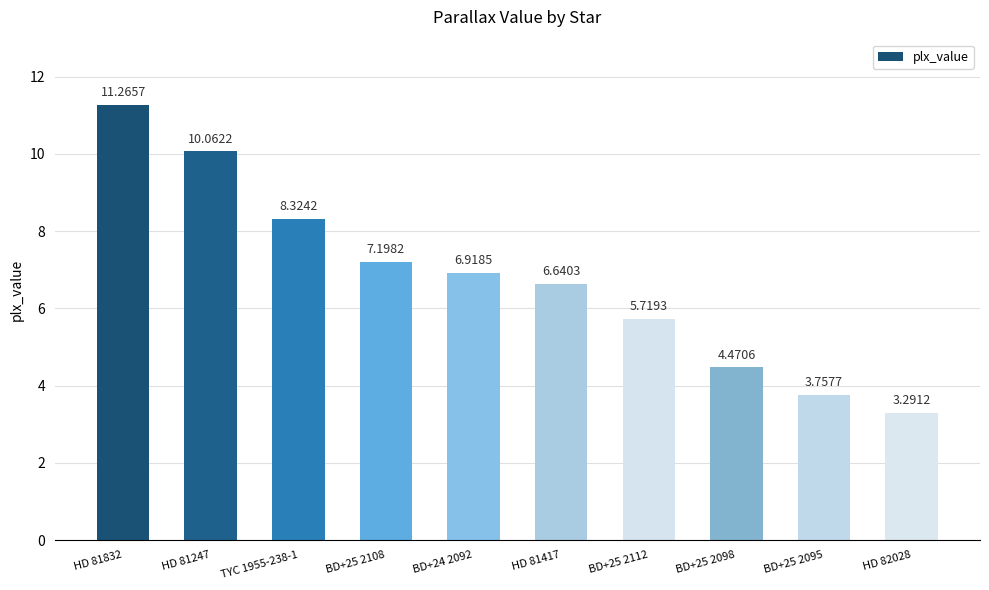

List the labels in order of value, smallest first.

HD 82028, BD+25 2095, BD+25 2098, BD+25 2112, HD 81417, BD+24 2092, BD+25 2108, TYC 1955-238-1, HD 81247, HD 81832